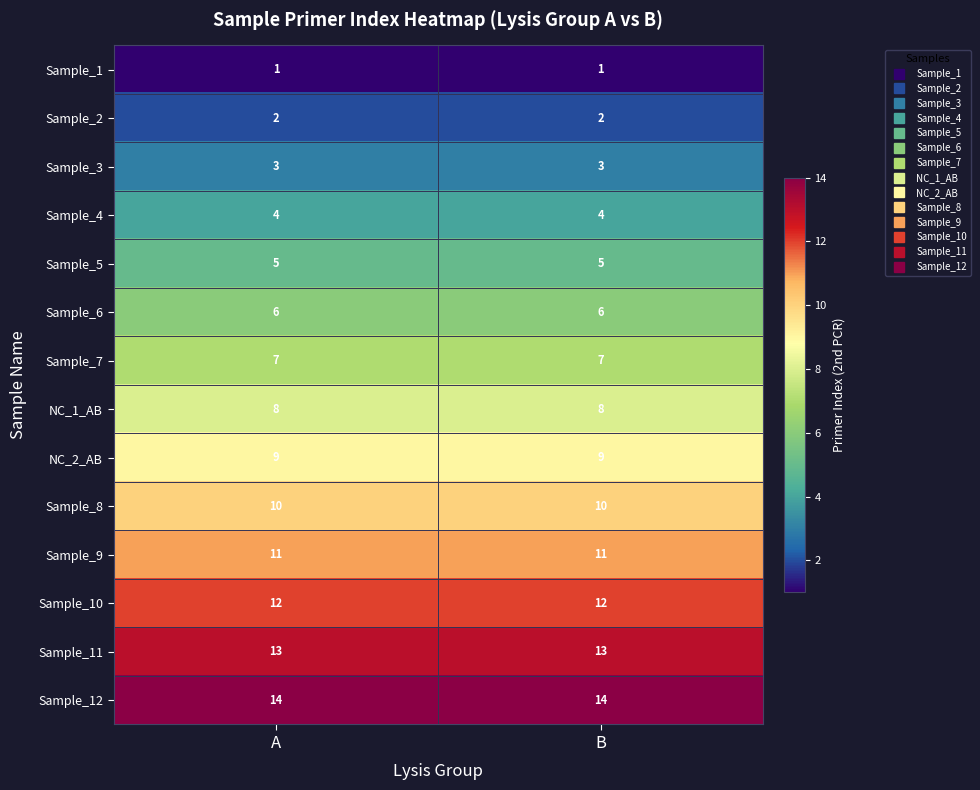

Rank the series by their maximum value, from highest to lowest.

Sample_12, Sample_11, Sample_10, Sample_9, Sample_8, NC_2_AB, NC_1_AB, Sample_7, Sample_6, Sample_5, Sample_4, Sample_3, Sample_2, Sample_1